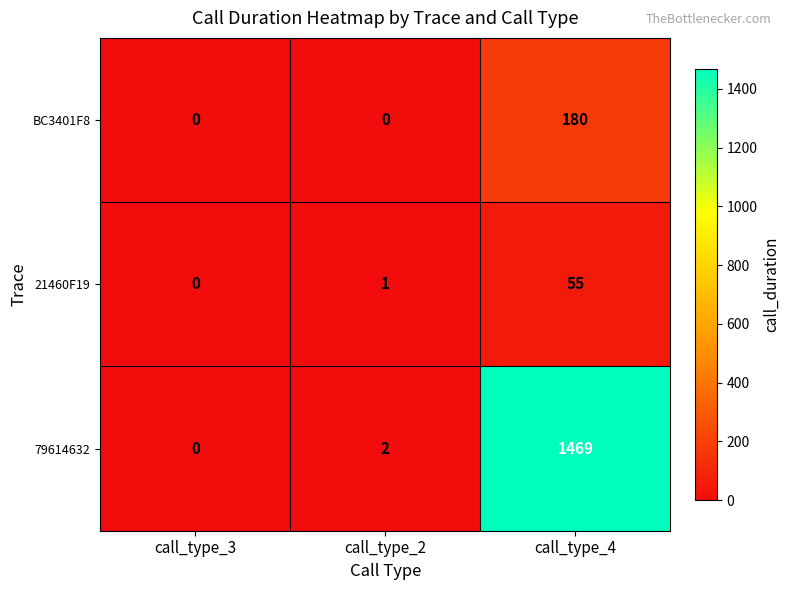

True or false: BC3401F8 has a value of 0 at call_type_2.

True